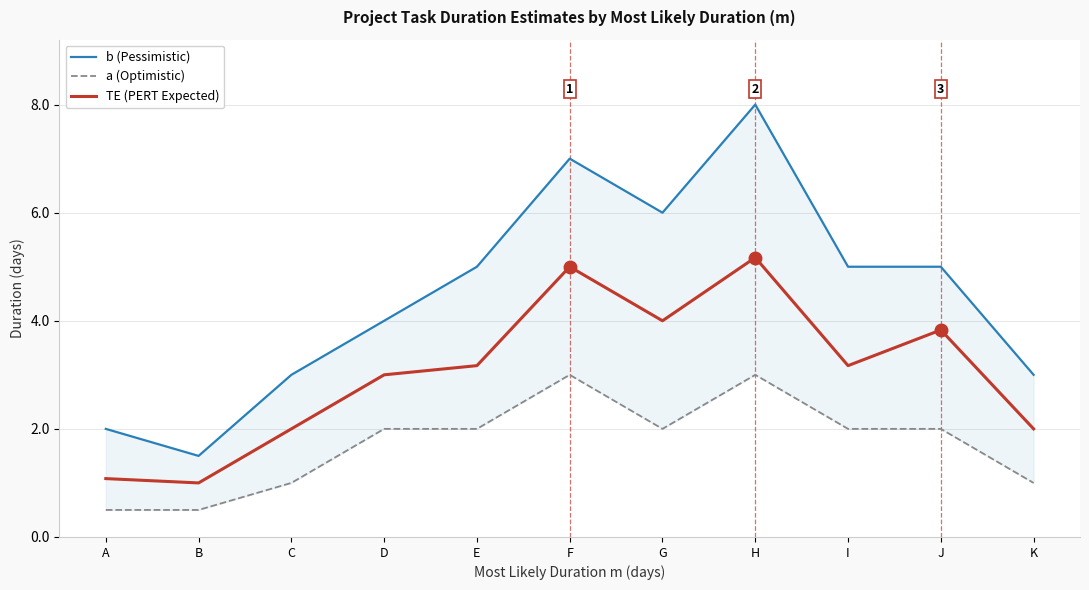

What is the difference between the maximum and minimum values in the b (Pessimistic) series?

6.5